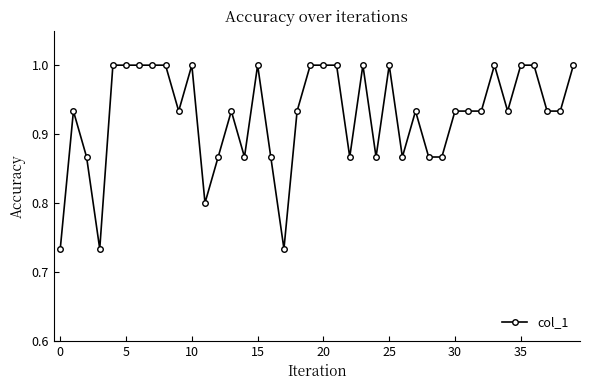

Does the chart display data point markers on the line(s)?

Yes